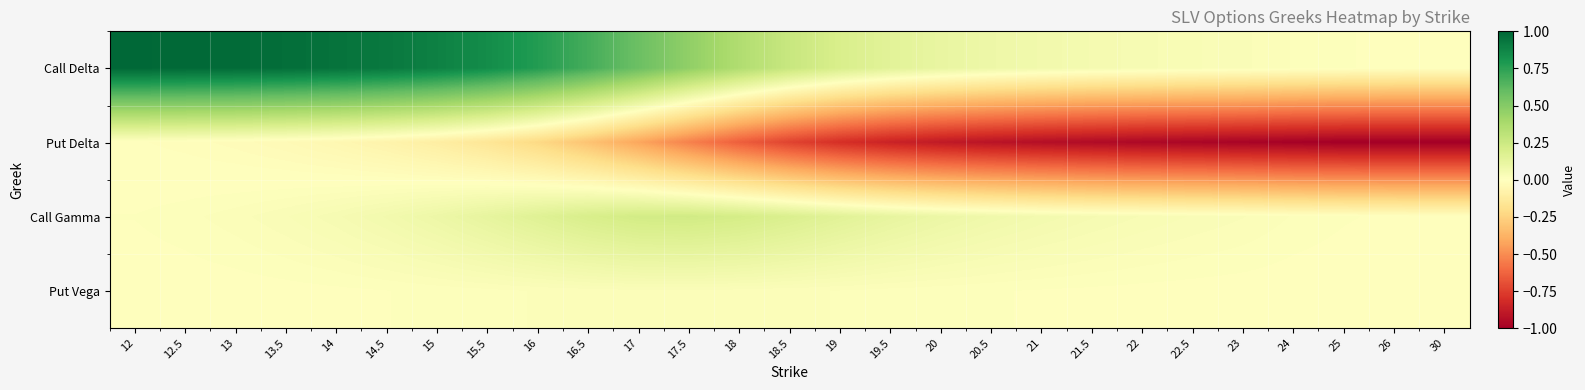

Which series has the largest total across all categories?

Call Delta